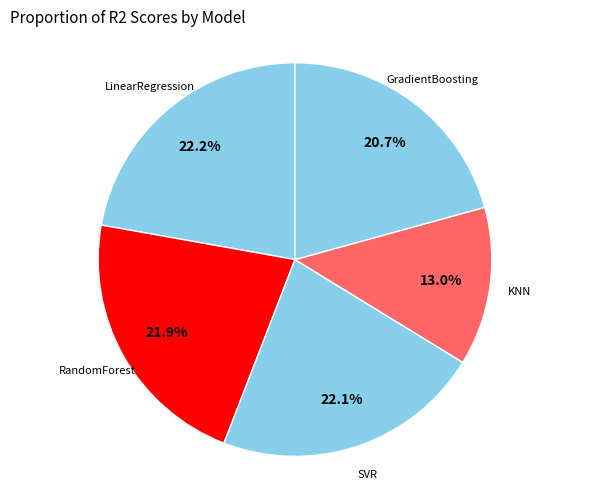

Is it true that GradientBoosting is 34% of the pie?

False